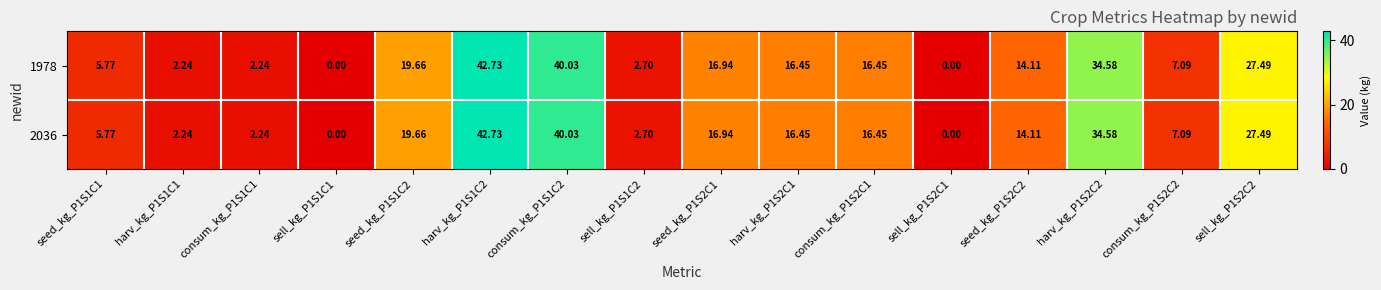

Is the value of 1978 at sell_kg_P1S1C1 greater than the value of 2036 at seed_kg_P1S1C2?

No